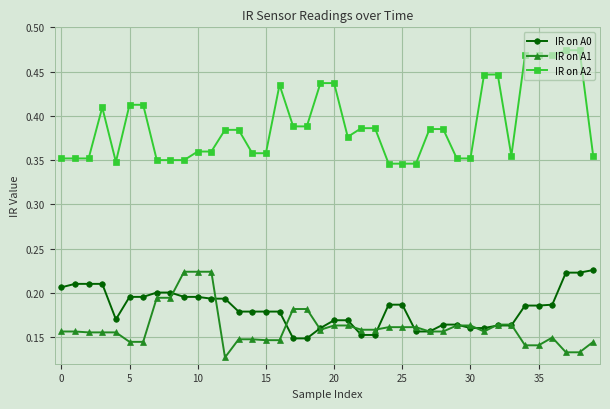

What are all the series names shown in the legend?

IR on A0, IR on A1, IR on A2